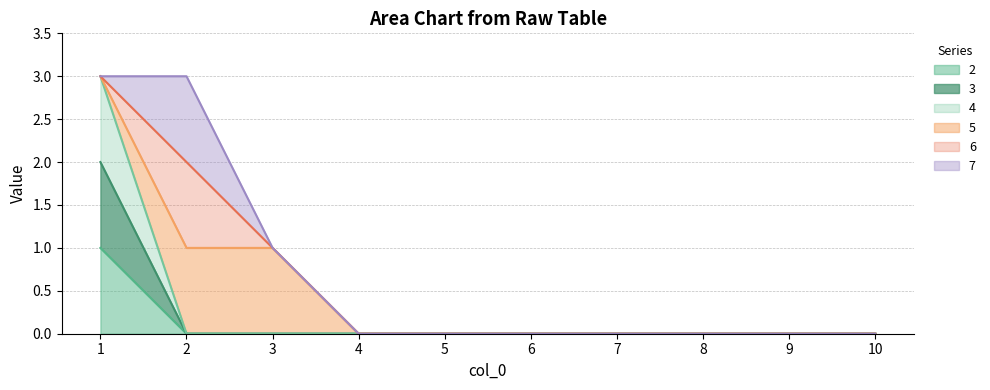

True or false: 2 and 3 intersect in this chart.

False